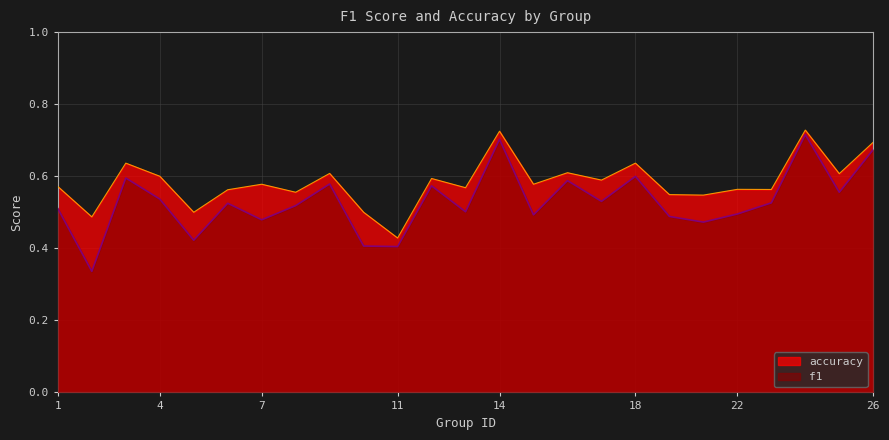

At which label does accuracy reach its peak?

24